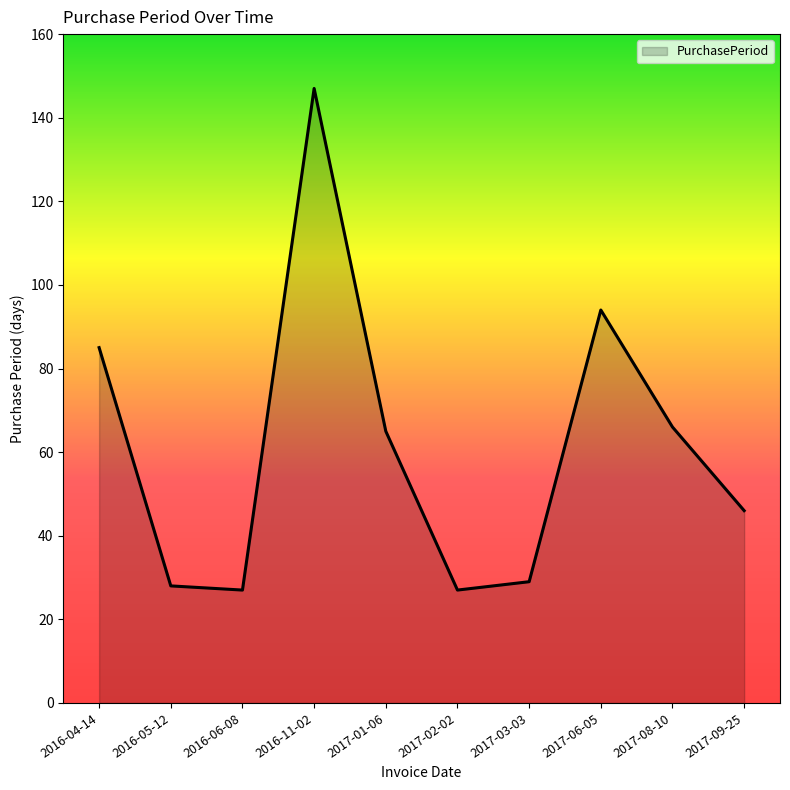

The chart shows a value of 147 at 2016-04-14. True or false?

False